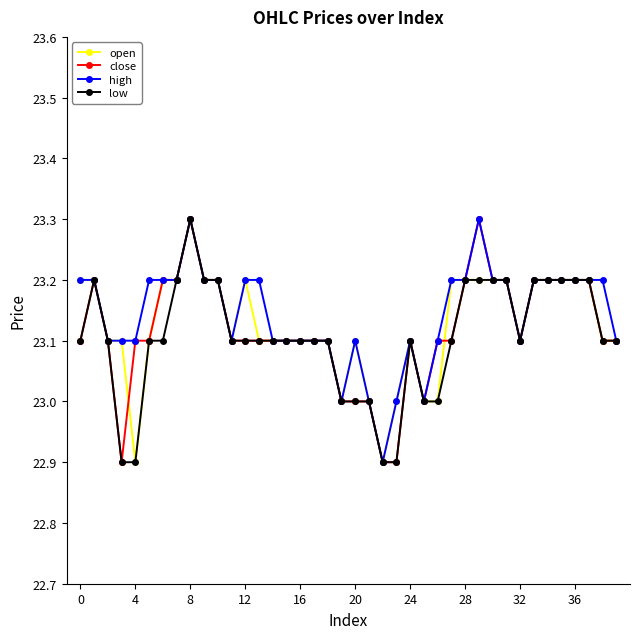

Count the low values in the range 23 to 24.

36